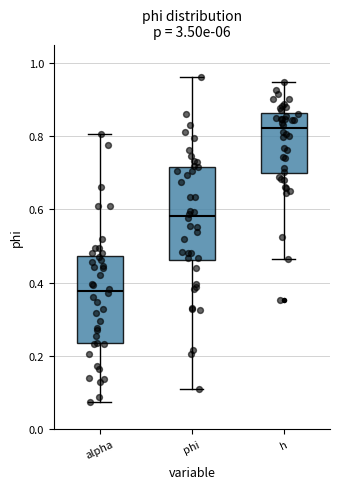

Reading left to right, transcribe this box plot: for each box, give where its median line is, the range the box spans, and where its two whiskers end, as read against the y-axis. The values are not printed on the chart, so give them approximately, as read against the axis.

alpha: median 0.38, box 0.24 to 0.48, whiskers 0.08 to 0.80
phi: median 0.58, box 0.46 to 0.72, whiskers 0.12 to 0.96
h: median 0.82, box 0.70 to 0.86, whiskers 0.46 to 0.94